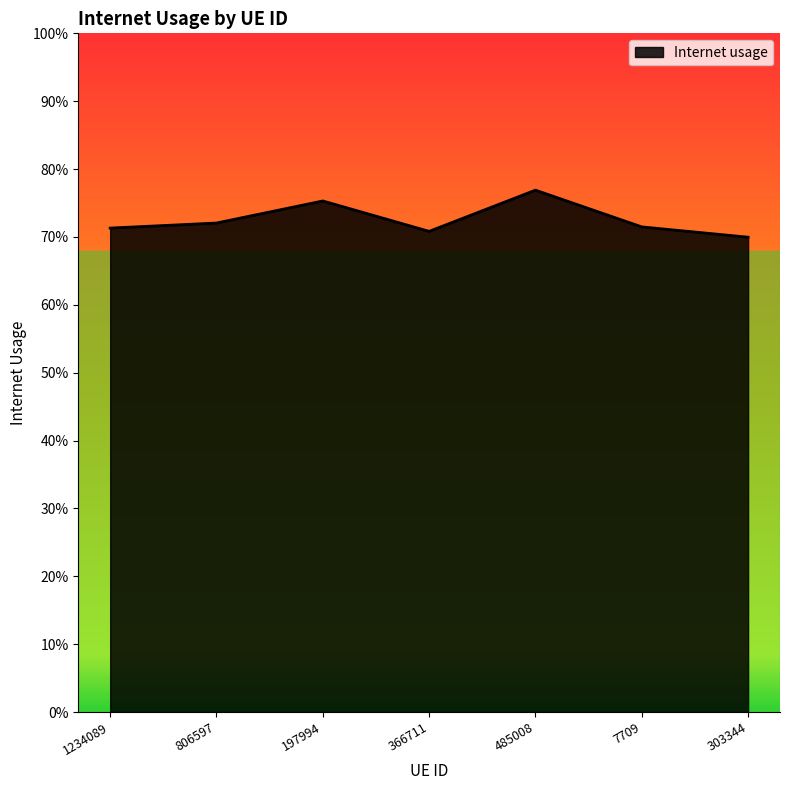

Is it true that the value at 7709 is 0.7?

True